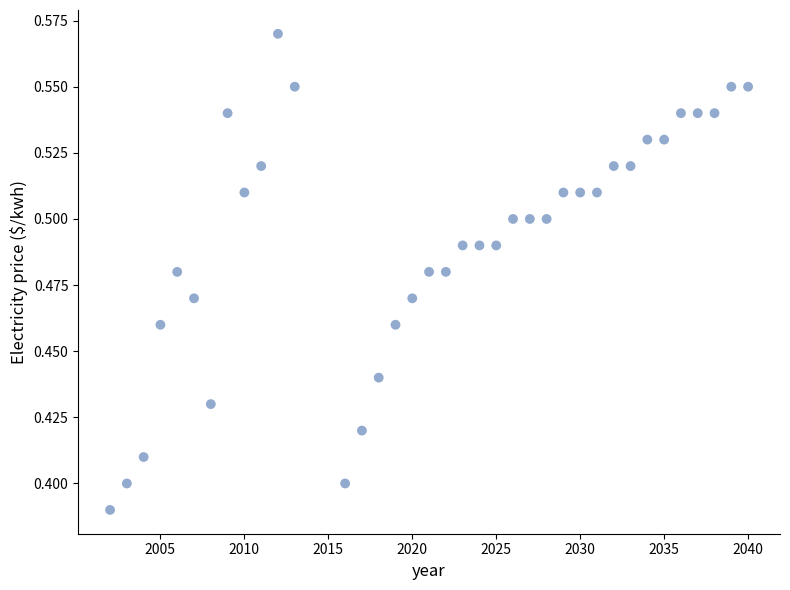

What is the range of X values (max minus min)?

38.0